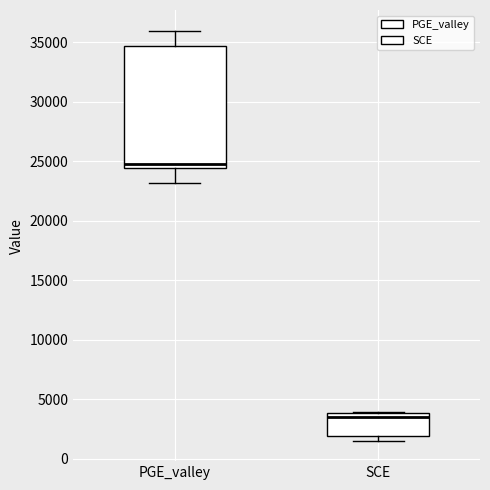

Which box has the lowest median line?

SCE